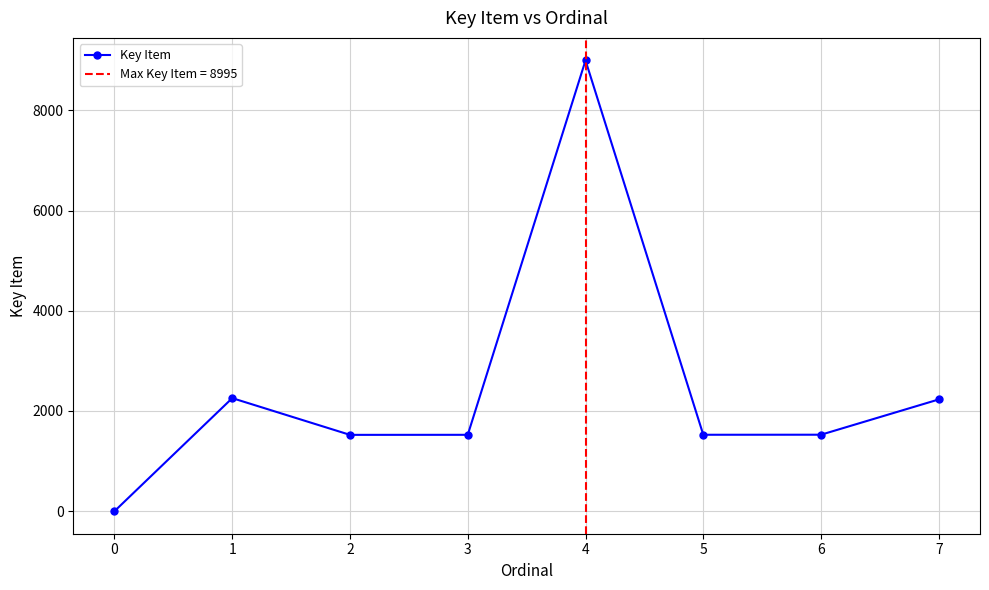

What is the maximum value for Key Item?

8995